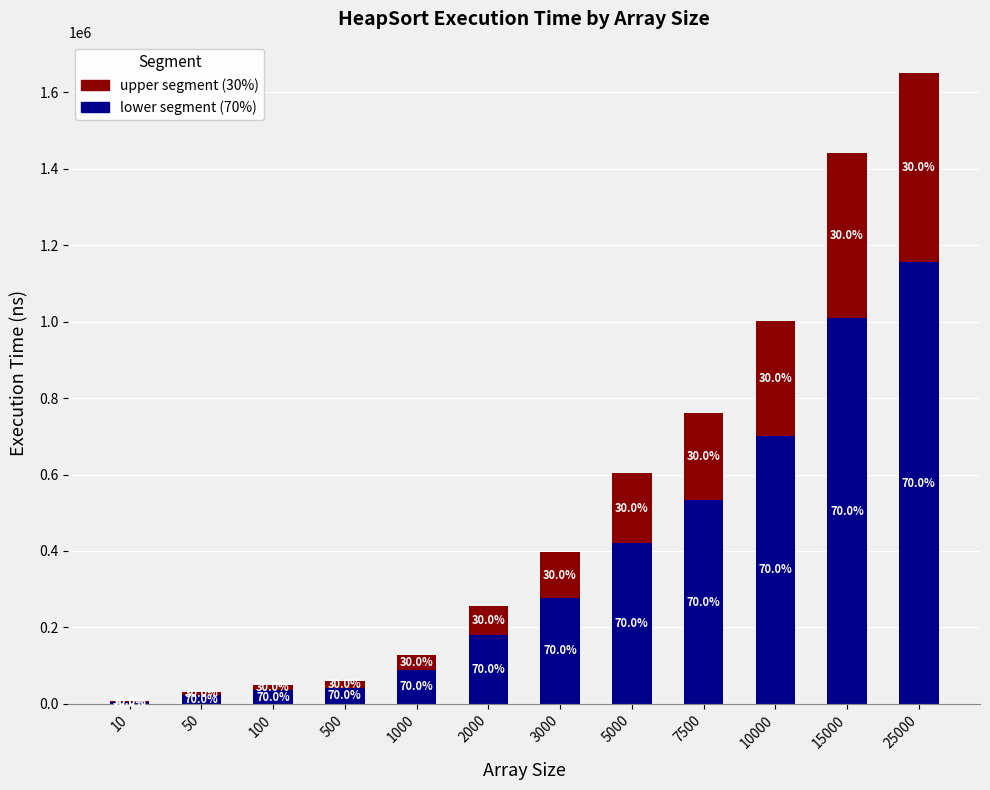

True or false: lower segment has a value of 22472.3 at 50.

True